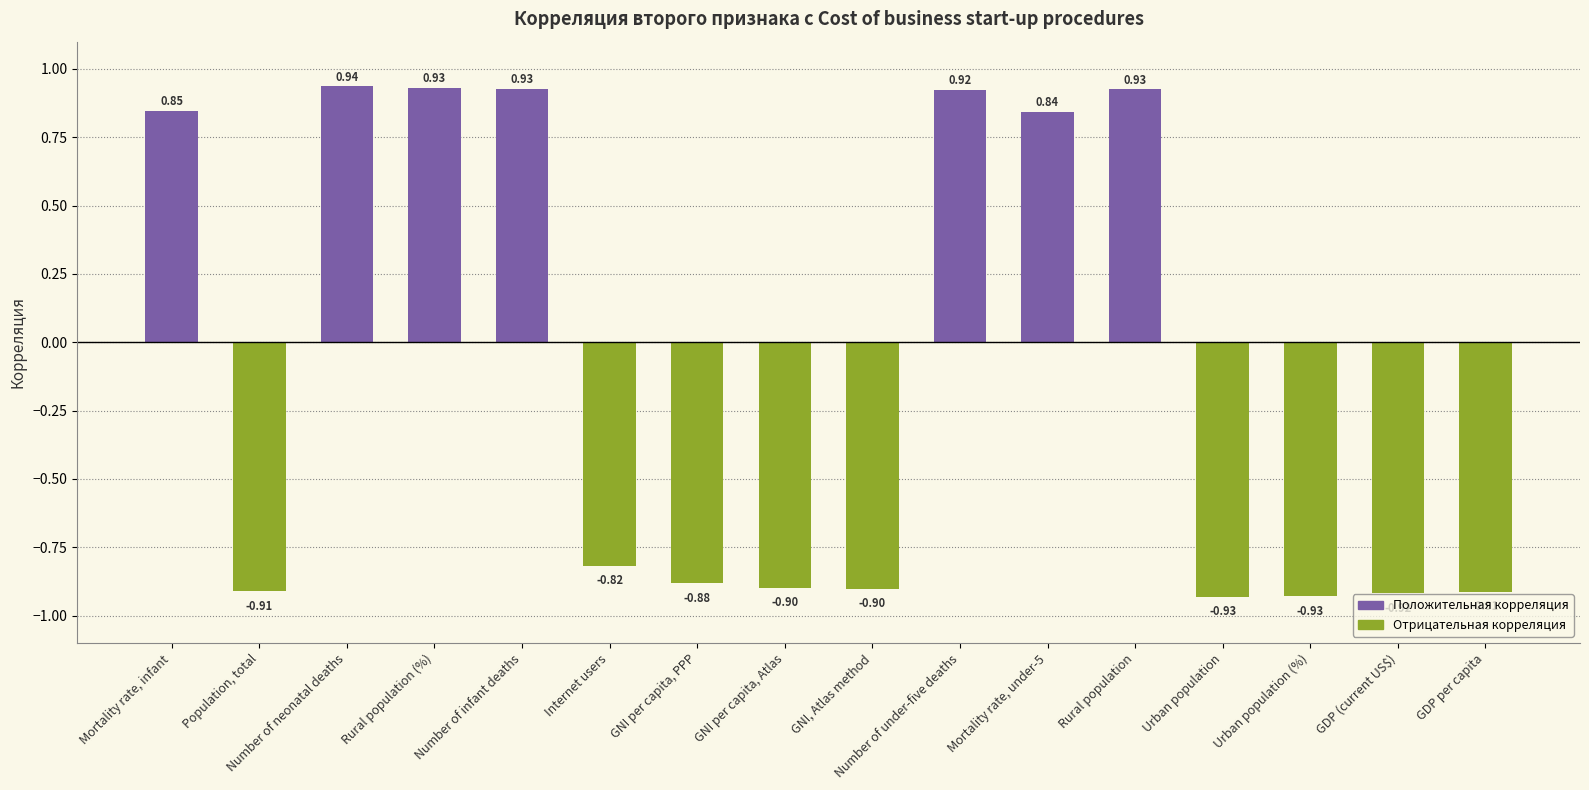

Which category has the highest value across all series?

Number of neonatal deaths